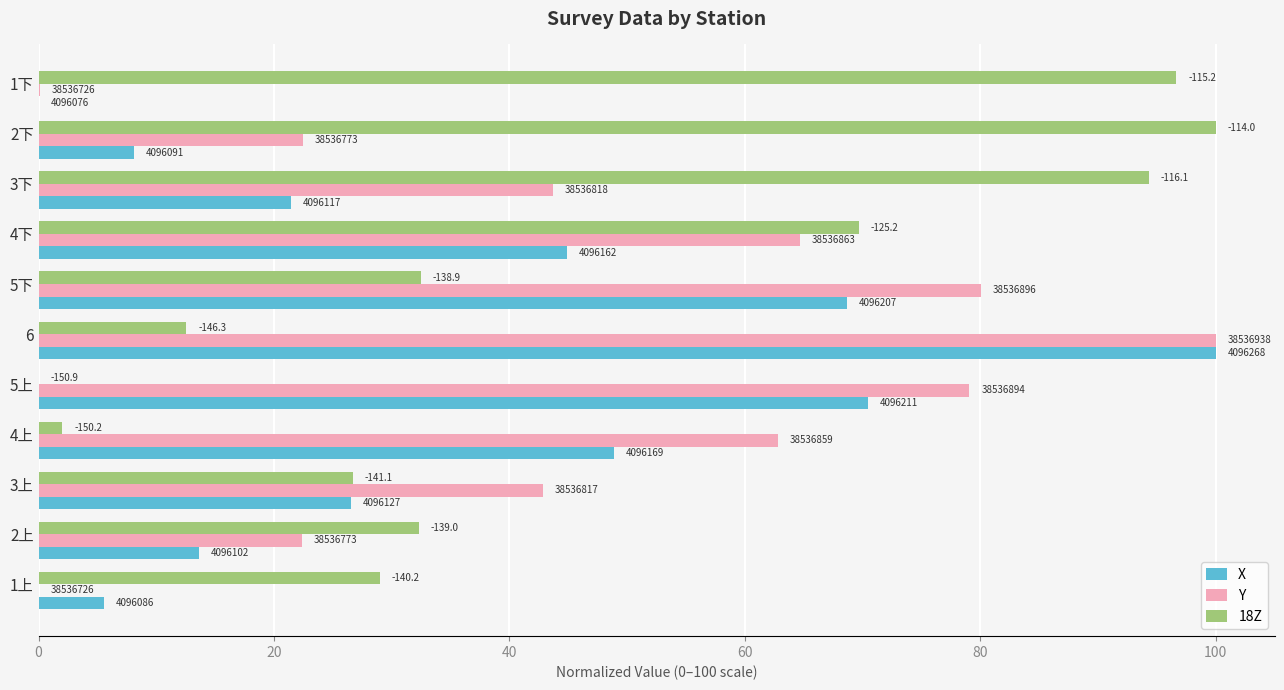

What are all the series names shown in the legend?

X, Y, 18Z